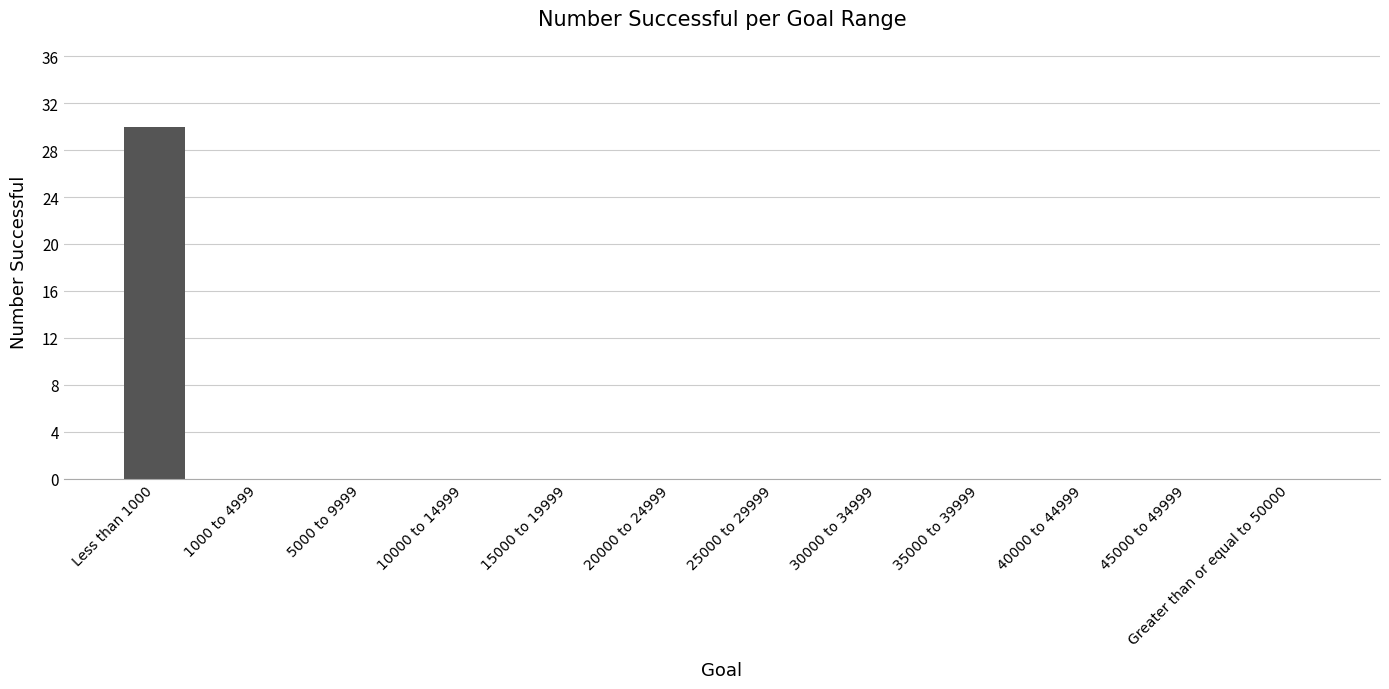

Reading left to right, what are all the values shown in this chart?

30	0	0	0	0	0	0	0	0	0	0	0